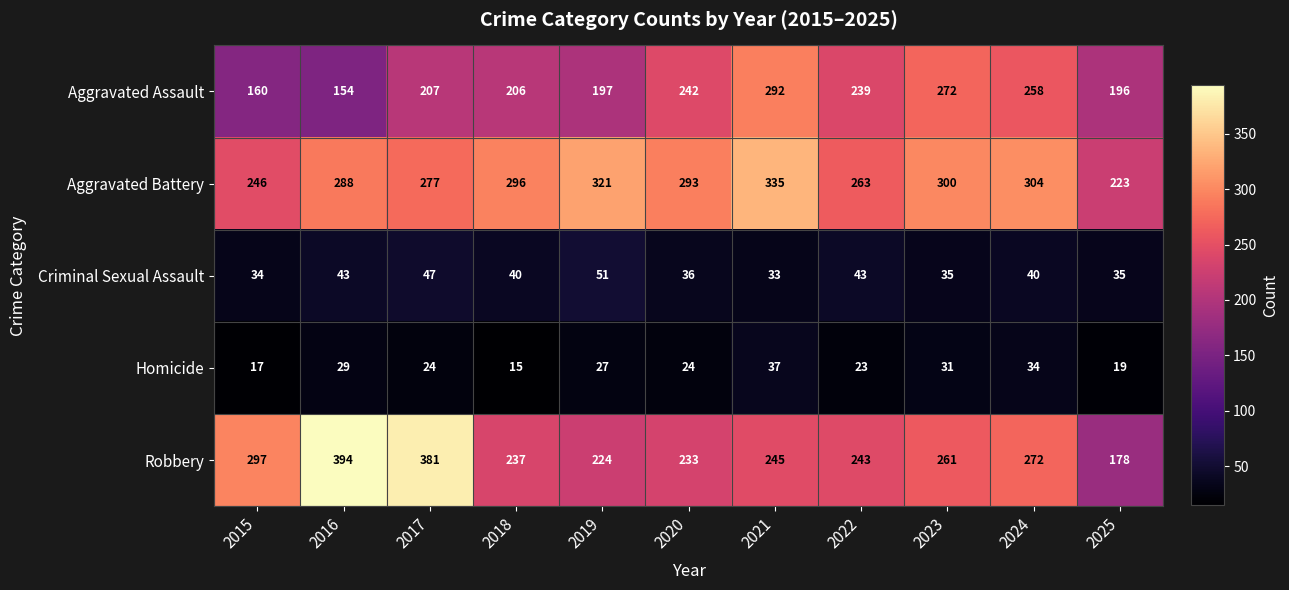

What is the approximate value of Aggravated Battery at 2024?

304